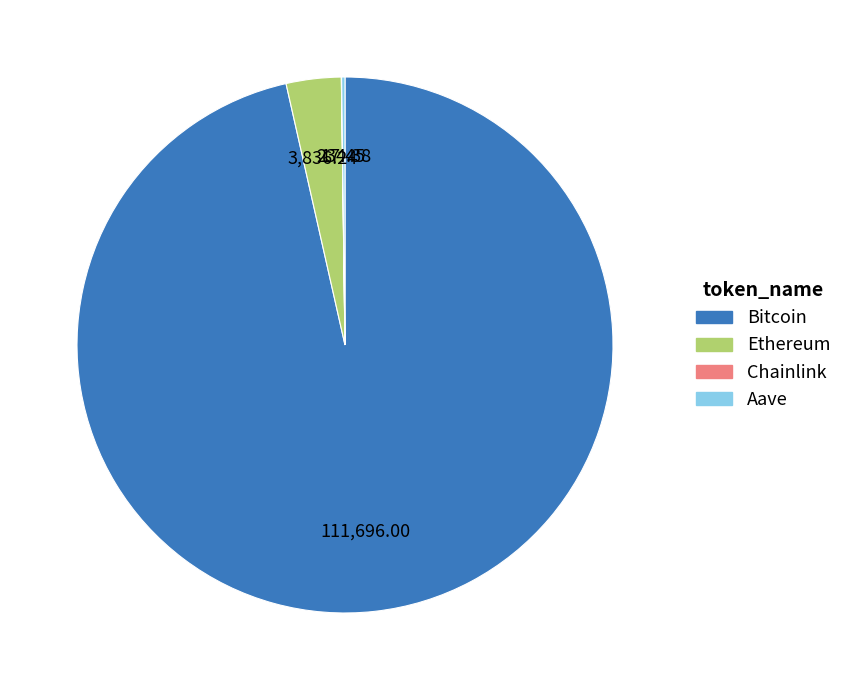

Is there a majority slice in this chart?

Yes